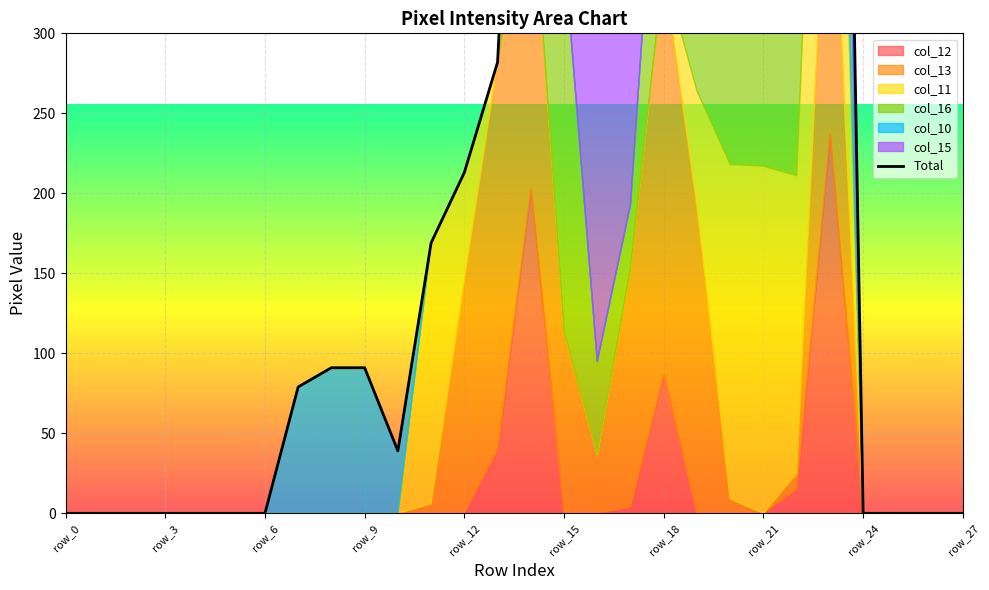

The chart shows a value of 748 at 18. True or false?

True